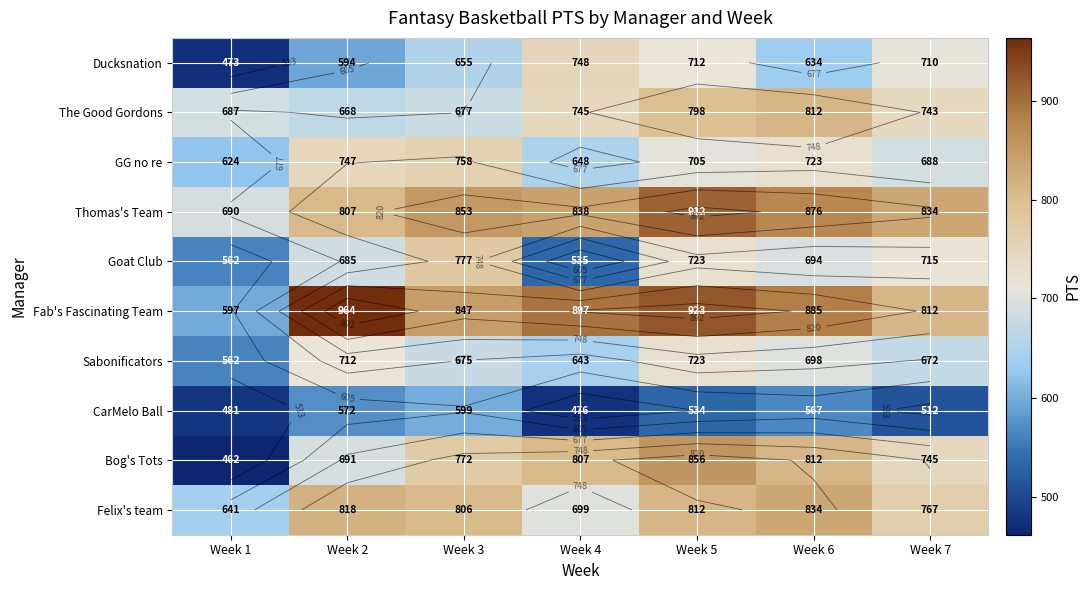

What is the difference between the maximum and minimum values in the Ducksnation series?

275